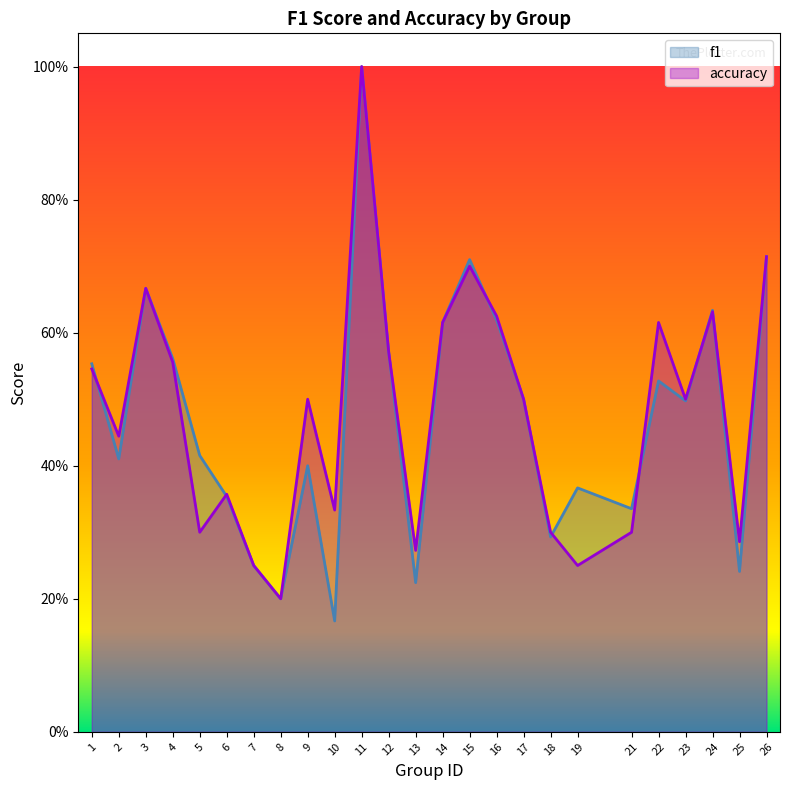

Count the number of data series in this chart.

2